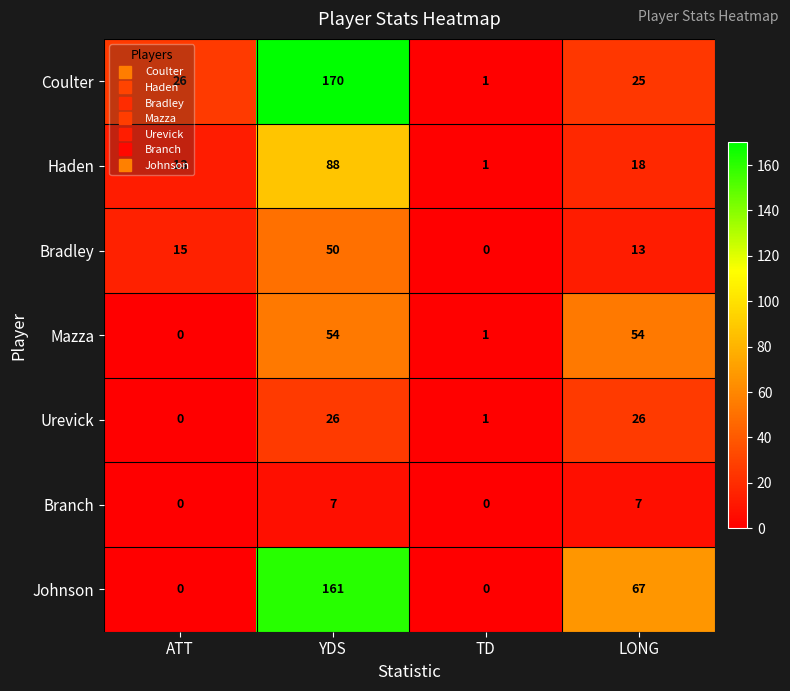

Which category has the highest value in the Bradley series?

YDS